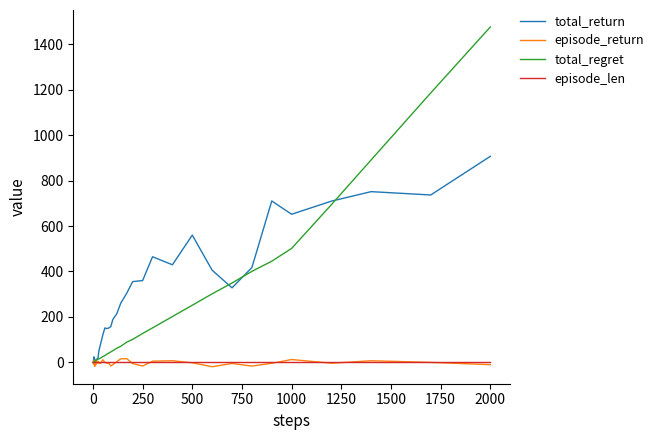

Which series has the largest range (max minus min)?

total_regret